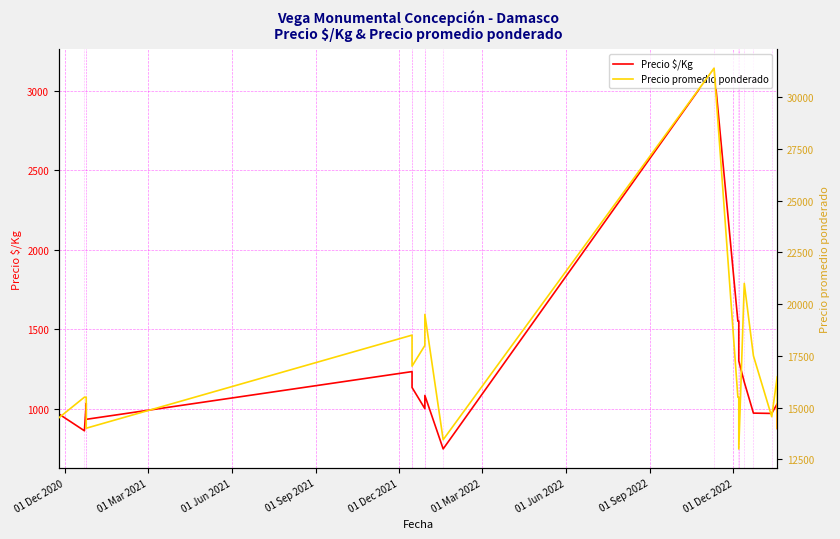

What is the label of the 18th point from the right?

01 Dec 2020